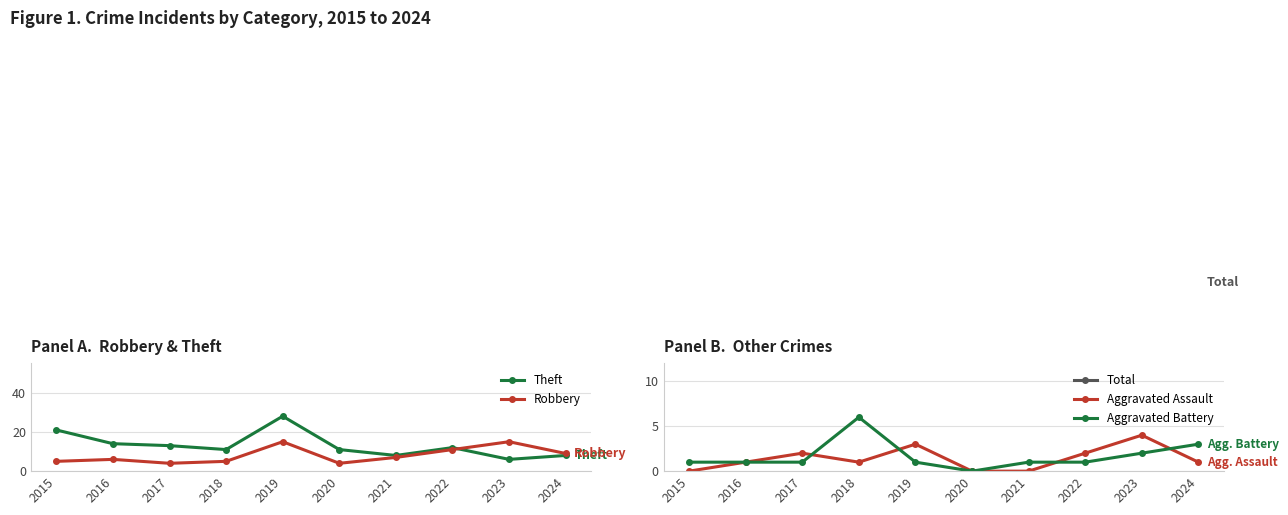

What is the total value across all series at 2018?

46